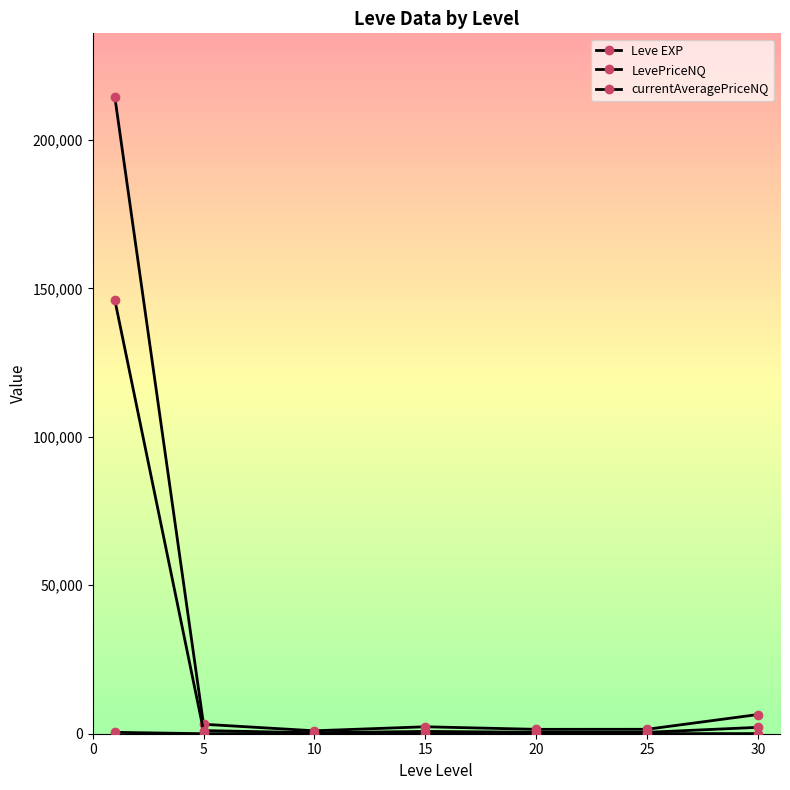

How many lines are shown in the chart?

3